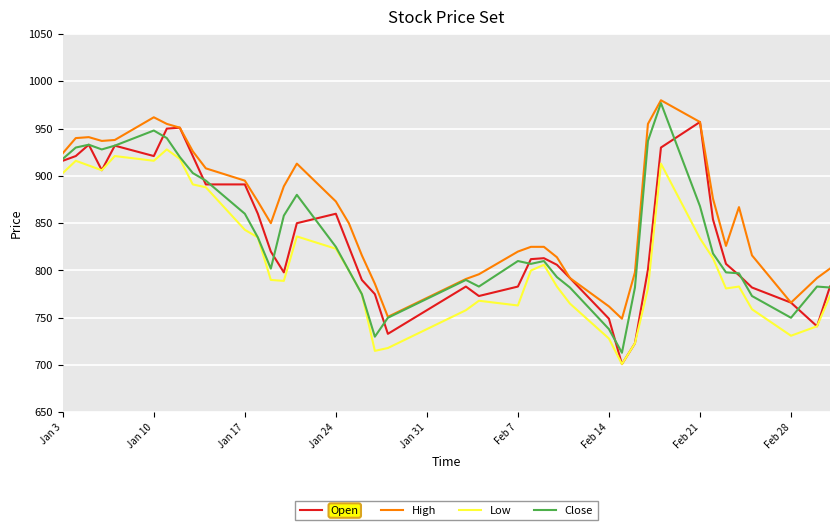

What is the minimum value for Close?

713